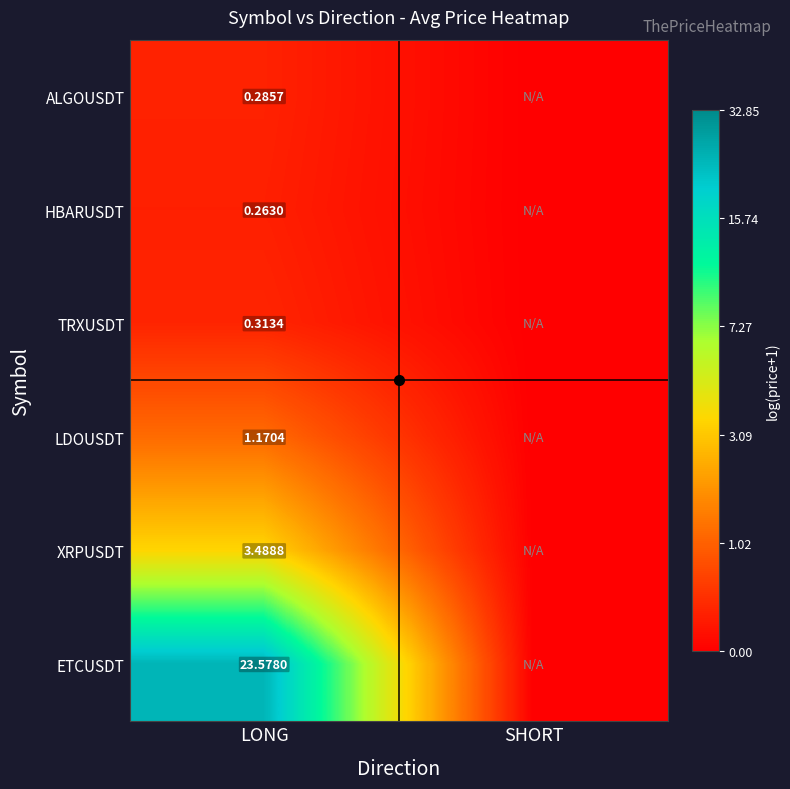

At which category is the sum across all series the highest?

LONG